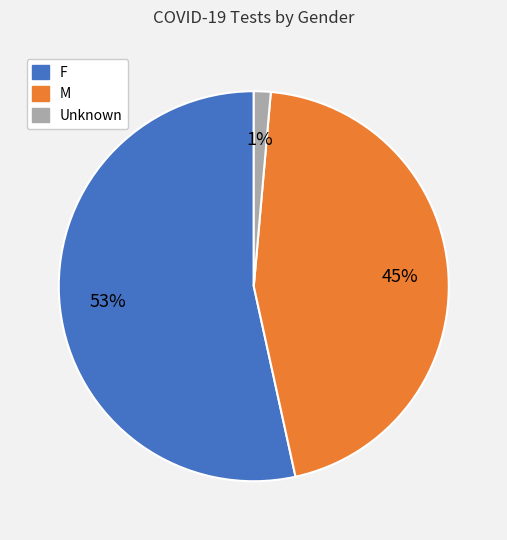

Between Unknown and F, which is larger?

F